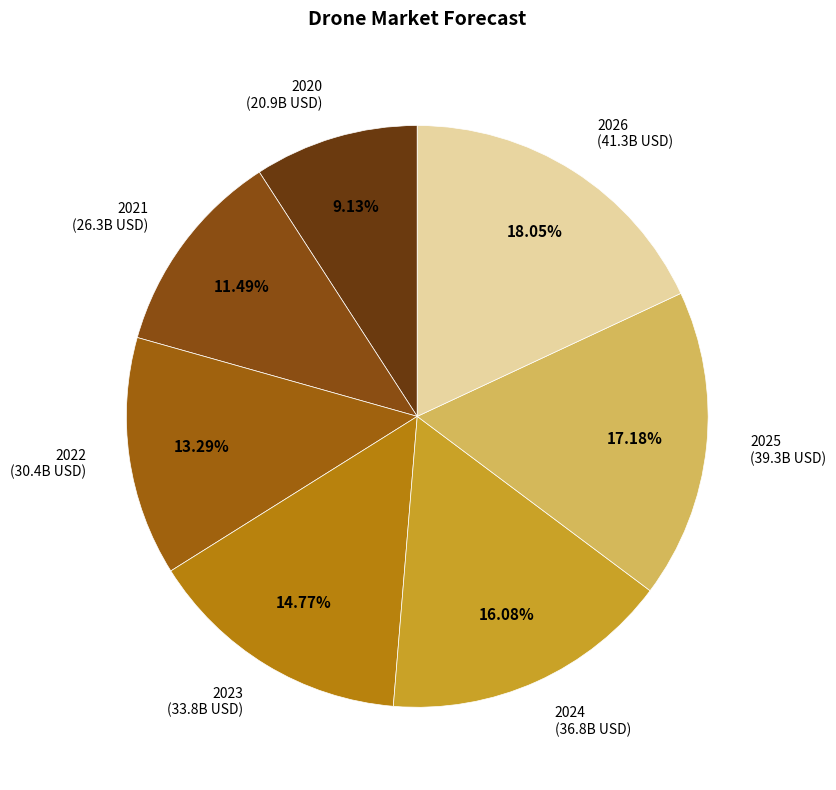

To the nearest percent, what is the average slice percentage?

14%